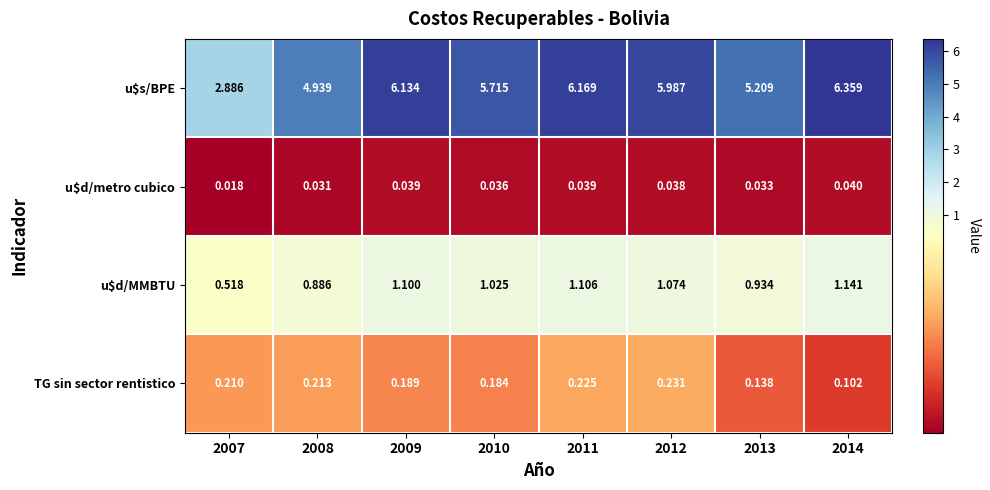

Which series has the largest total across all categories?

u$s/BPE